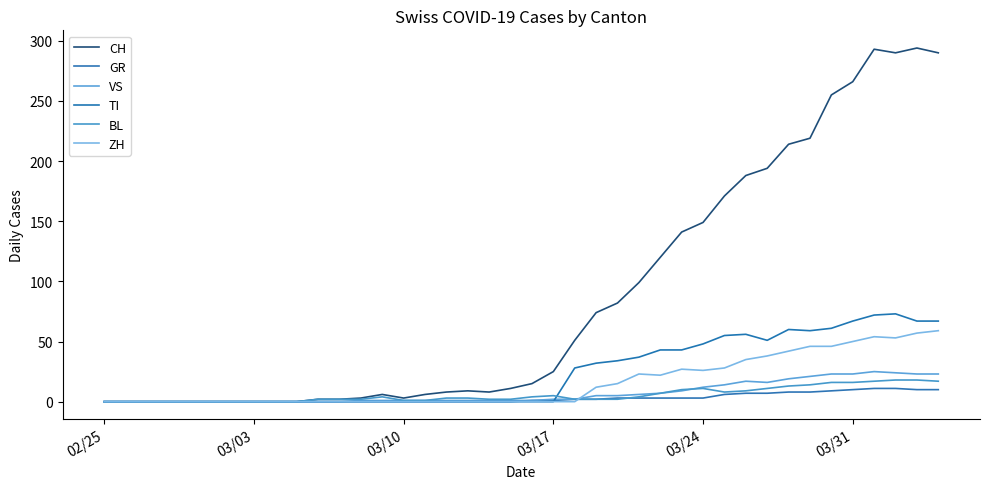

At which label is CH closest to 147?

03/24